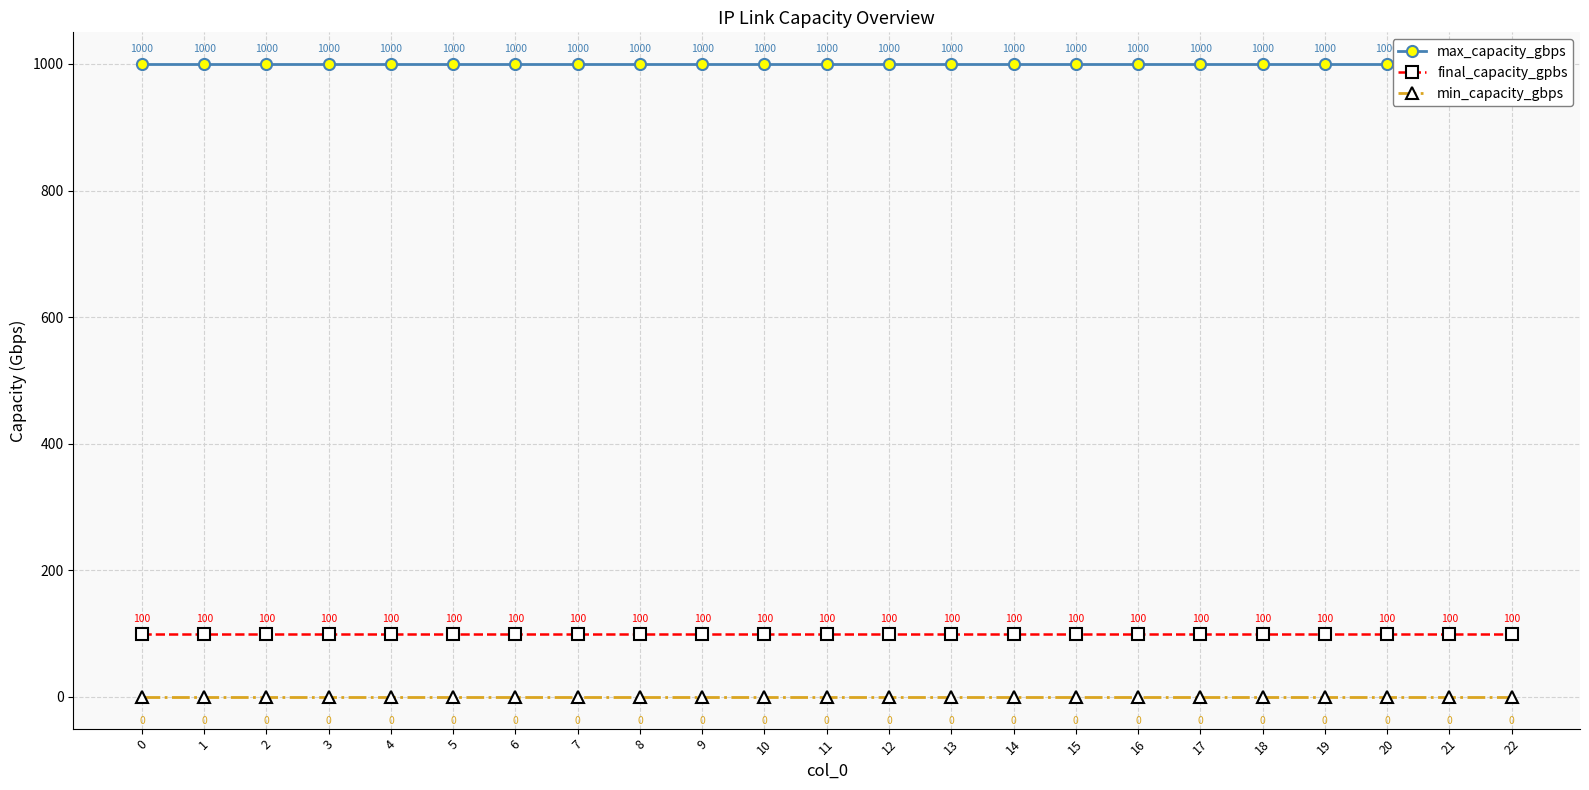

Is this an area chart (filled region under the line)?

No